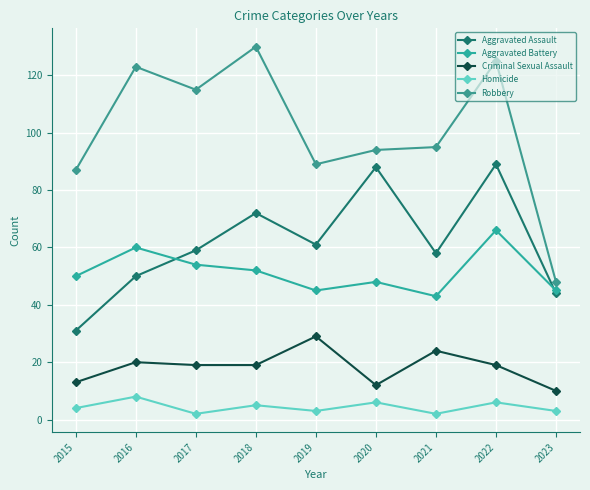

Reading left to right, transcribe all the data shown in this chart.

Aggravated Assault: 2015=31	2016=50	2017=59	2018=72	2019=61	2020=88	2021=58	2022=89	2023=44
Aggravated Battery: 2015=50	2016=60	2017=54	2018=52	2019=45	2020=48	2021=43	2022=66	2023=45
Criminal Sexual Assault: 2015=13	2016=20	2017=19	2018=19	2019=29	2020=12	2021=24	2022=19	2023=10
Homicide: 2015=4	2016=8	2017=2	2018=5	2019=3	2020=6	2021=2	2022=6	2023=3
Robbery: 2015=87	2016=123	2017=115	2018=130	2019=89	2020=94	2021=95	2022=125	2023=48